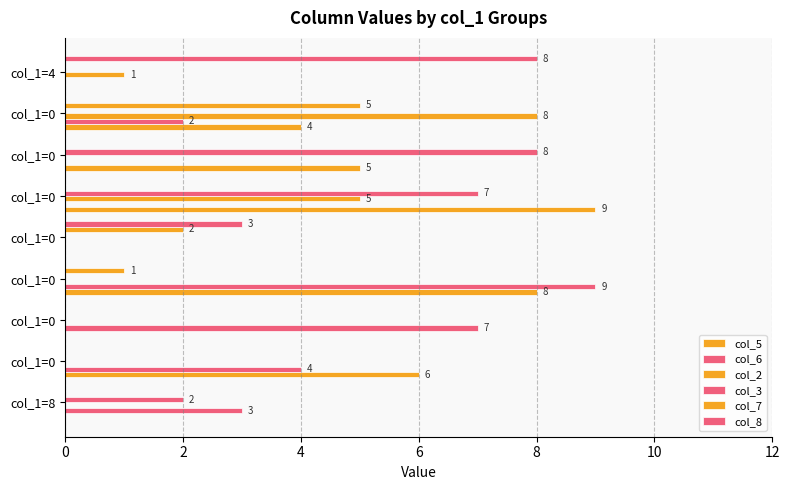

Where does the col_5 series first go above 4?

col_1=0